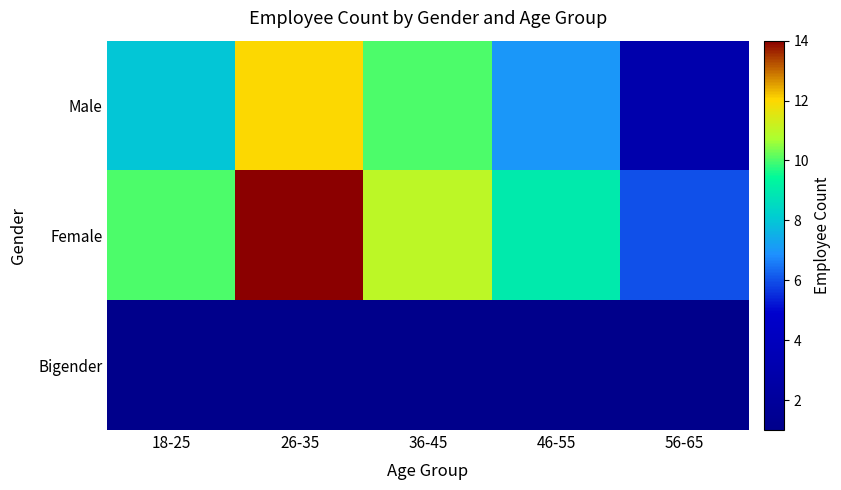

Which series has the largest total across all categories?

Female